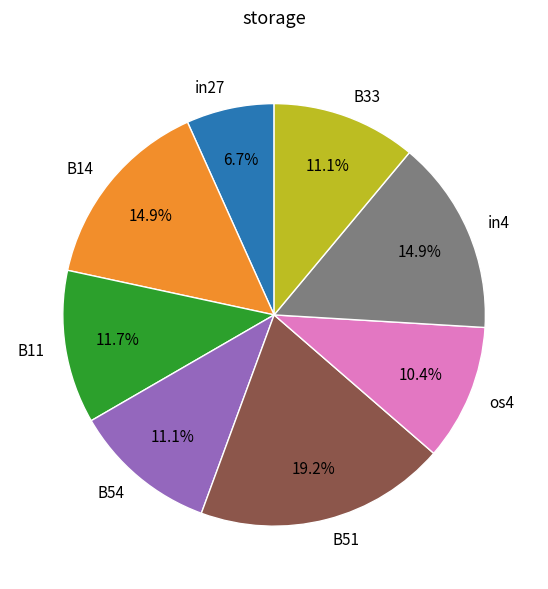

What percentage is the B14 slice, to the nearest percent?

15%